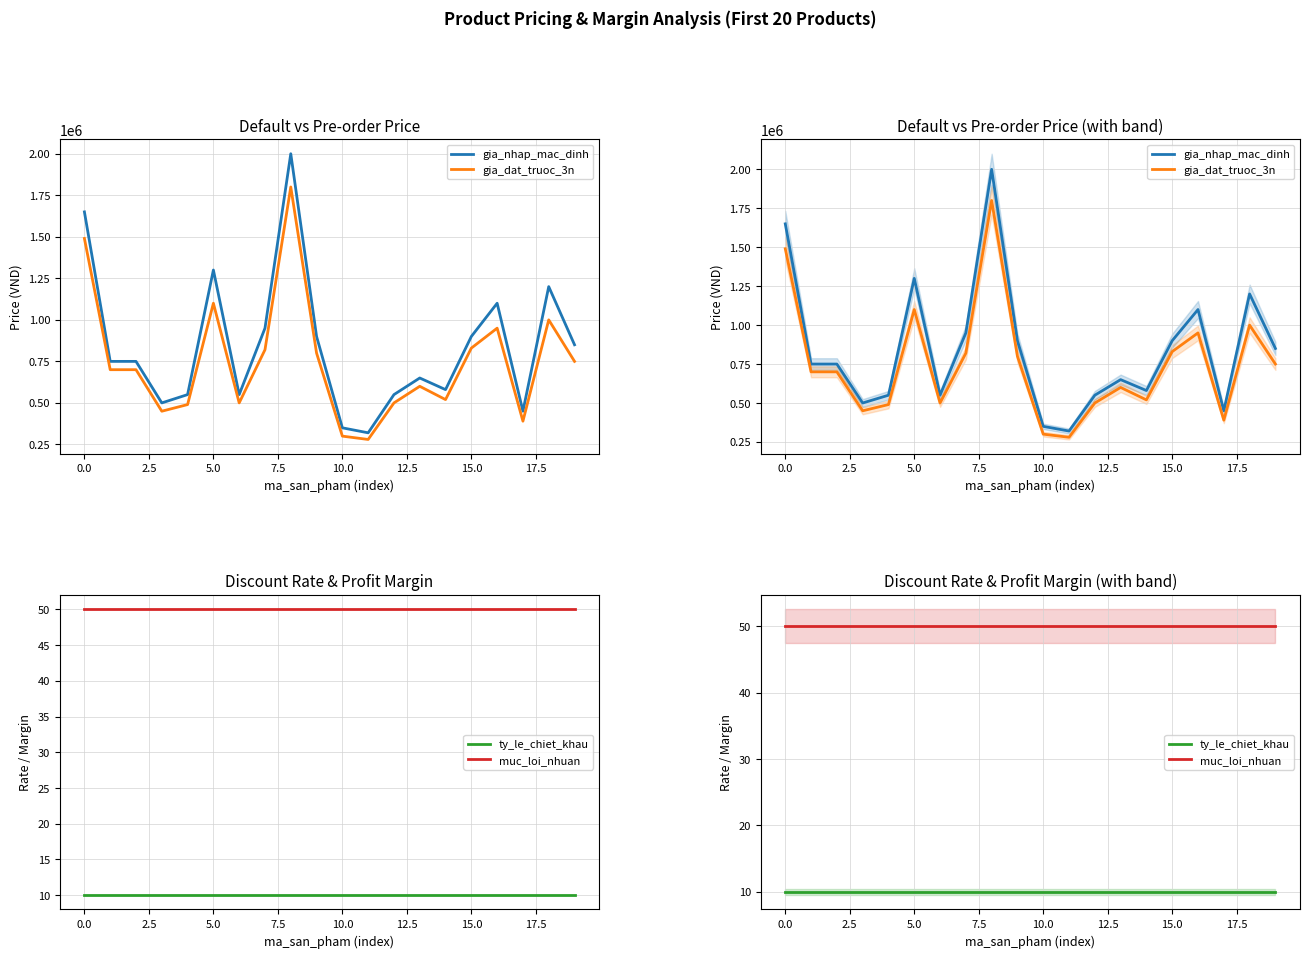

At how many categories does at least one series exceed 1415256?

2